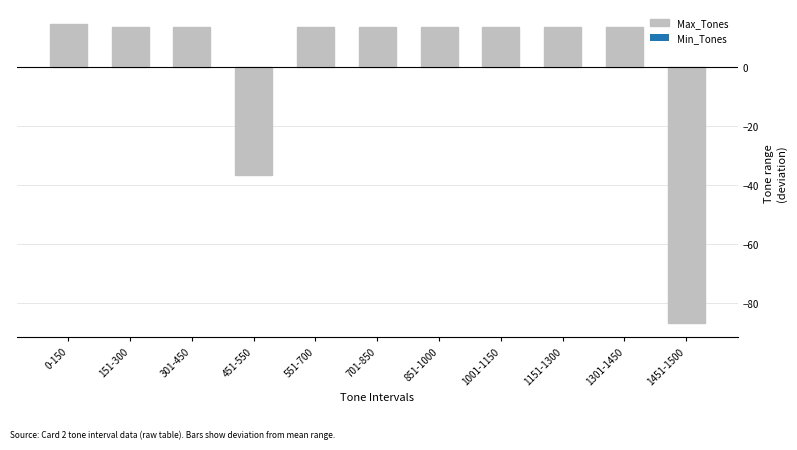

How many values are below zero?

2